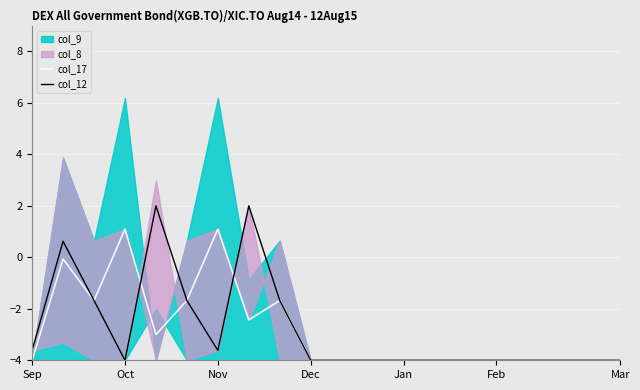

What is the lowest value of the col_17 series?

-4.0